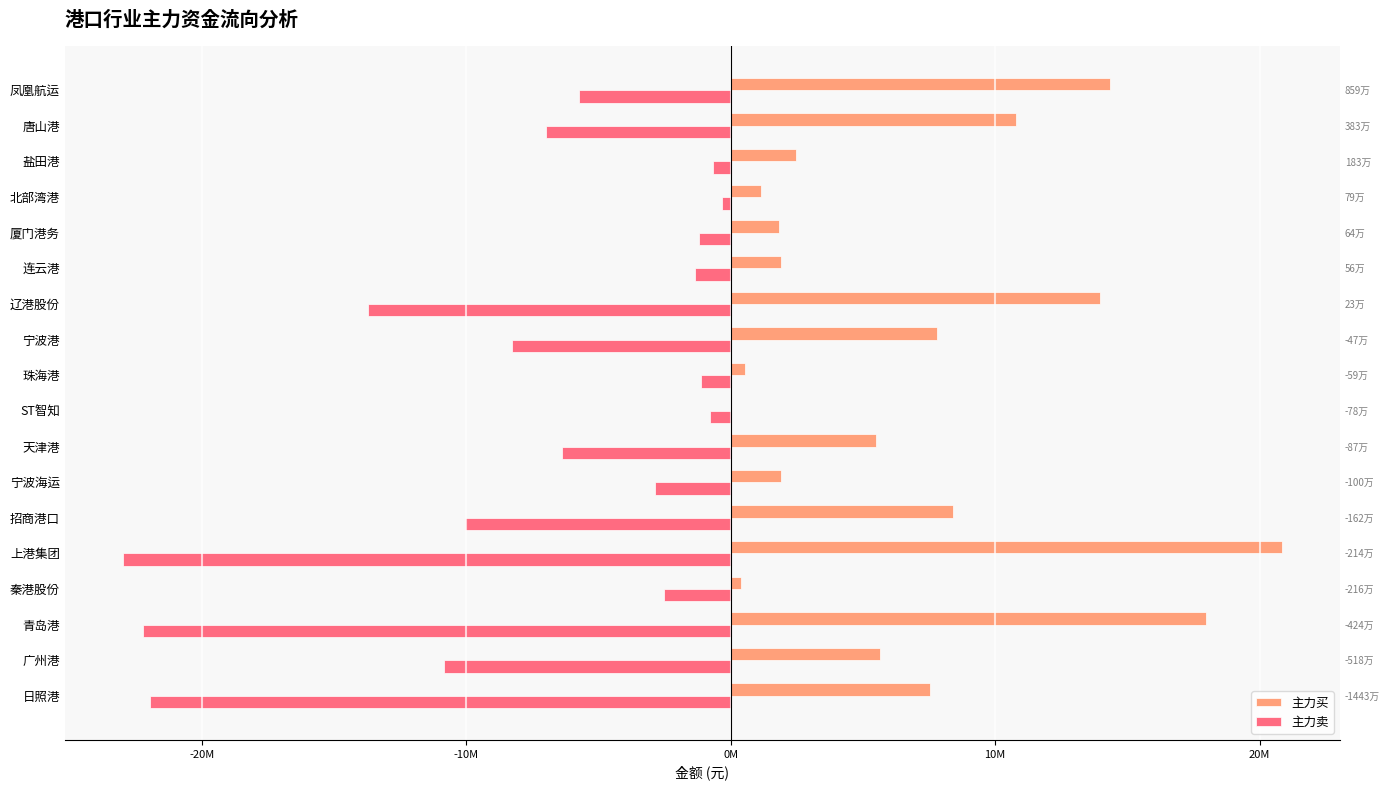

Reading left to right, list all the values displayed in this chart.

主力买: 7545164	5658755	17980965	373332	20849248	8407677	1881886	5505081	0	549189	7793101	13962355	1906560	1834541	1128452	2482889	10799696	14329661
主力卖: -21975704	-10840502	-22223795	-2530490	-22989842	-10031709	-2883154	-6377402	-778494	-1141899	-8260980	-13730840	-1341852	-1198980	-341649	-652633	-6968724	-5742034